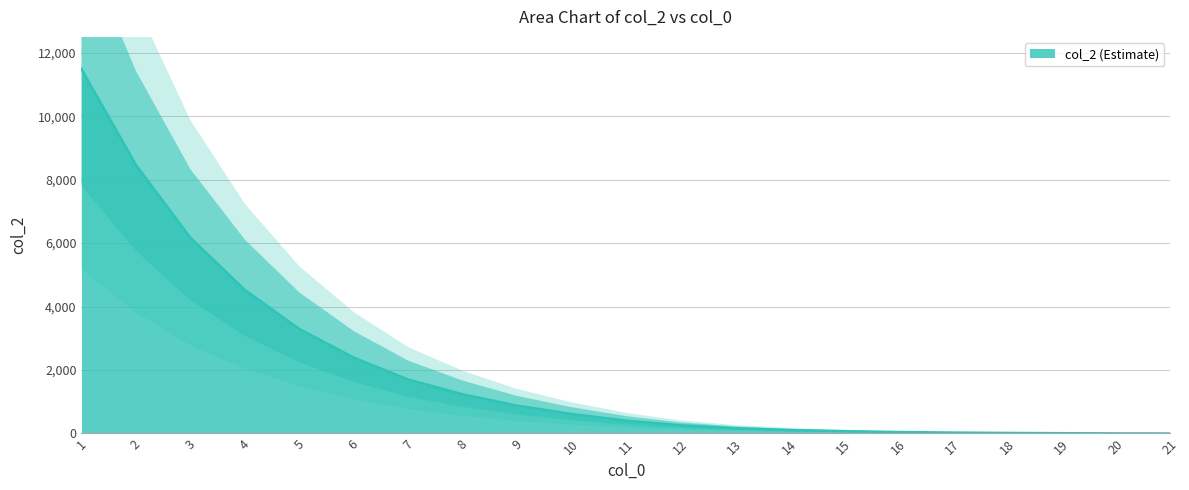

List the labels in order of value, largest first.

1, 2, 3, 4, 5, 6, 7, 8, 9, 10, 11, 12, 13, 14, 15, 16, 17, 18, 19, 20, 21